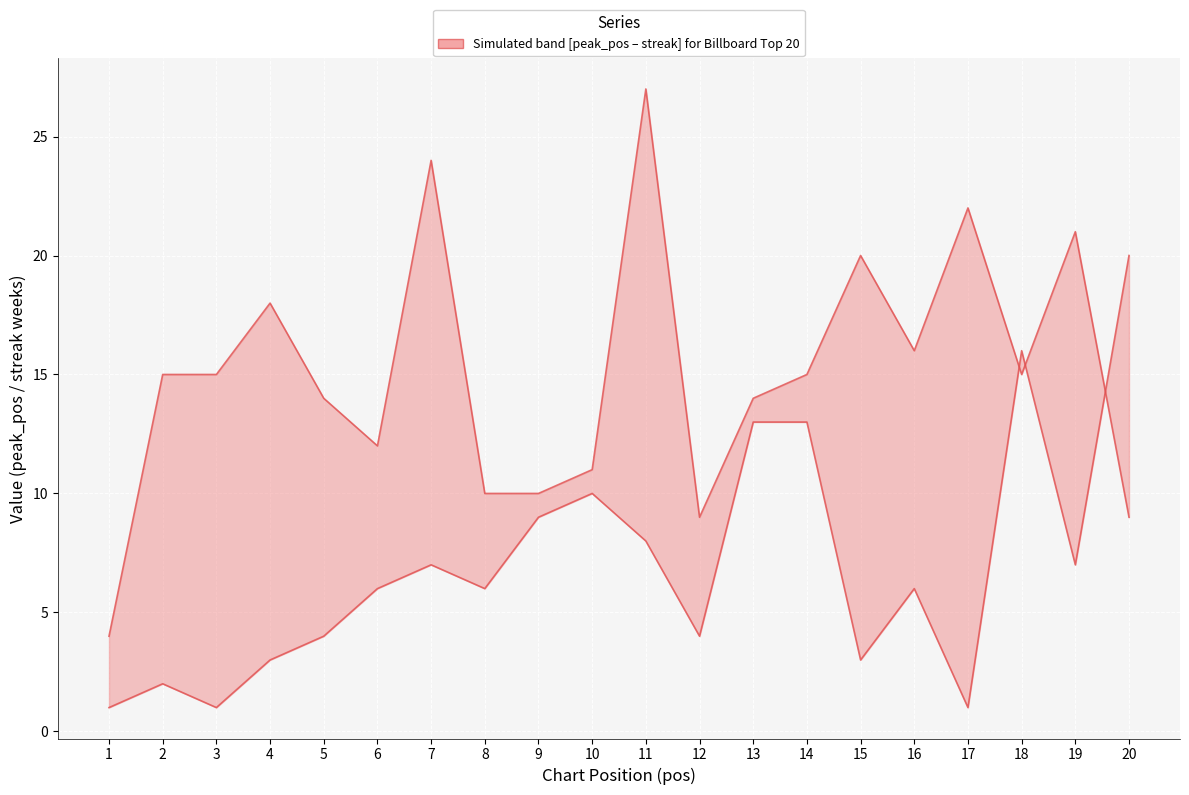

Which series has the largest total across all categories?

streak